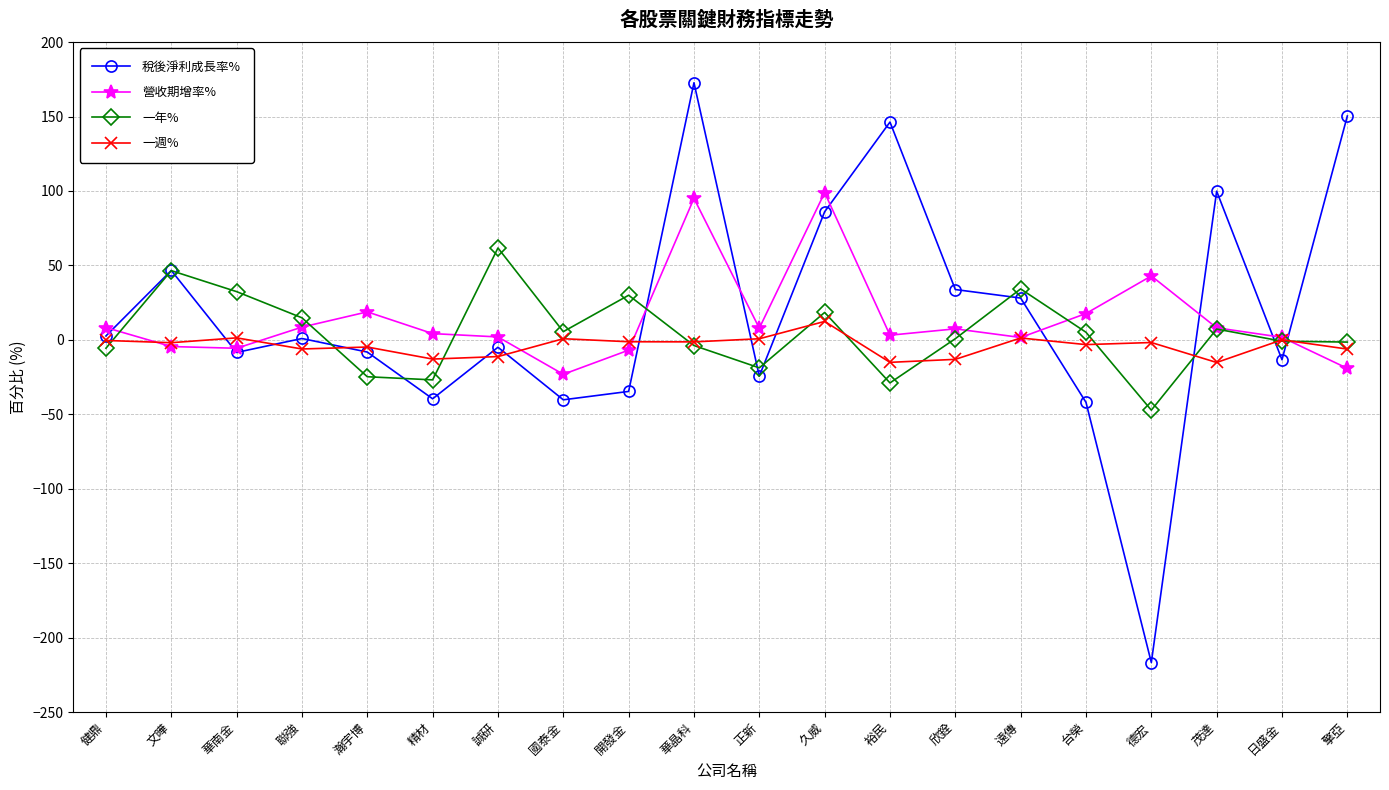

Which series has the largest range (max minus min)?

稅後淨利成長率%